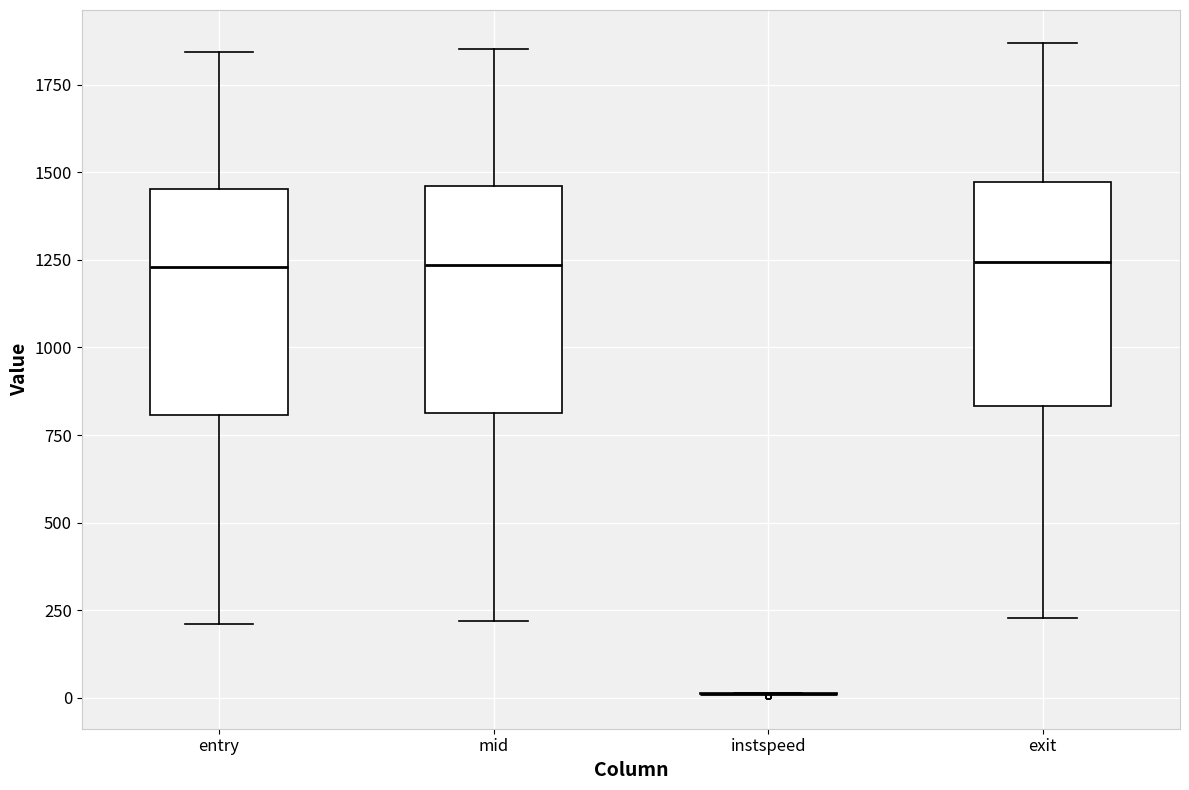

Reading left to right, read every box against the y-axis: the position of its median line, the range the box covers, and the ends of its whiskers. The values are not printed on the chart, so give them approximately, as read against the axis.

entry: median 1250, box 800 to 1450, whiskers 200 to 1850
mid: median 1250, box 800 to 1450, whiskers 200 to 1850
instspeed: box collapsed to a line at 0, whiskers 0 to 0
exit: median 1250, box 850 to 1450, whiskers 250 to 1850